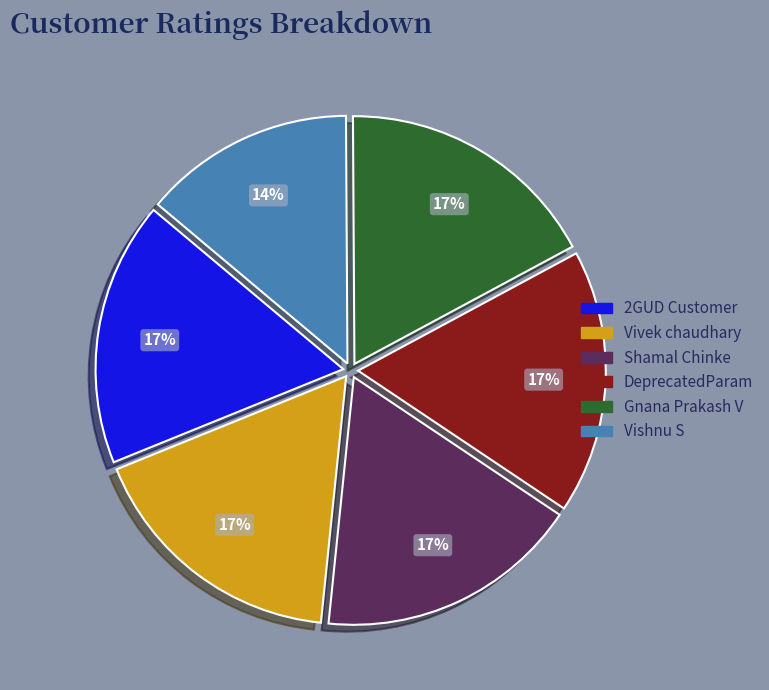

Is it true that DeprecatedParam is 17% of the pie?

True